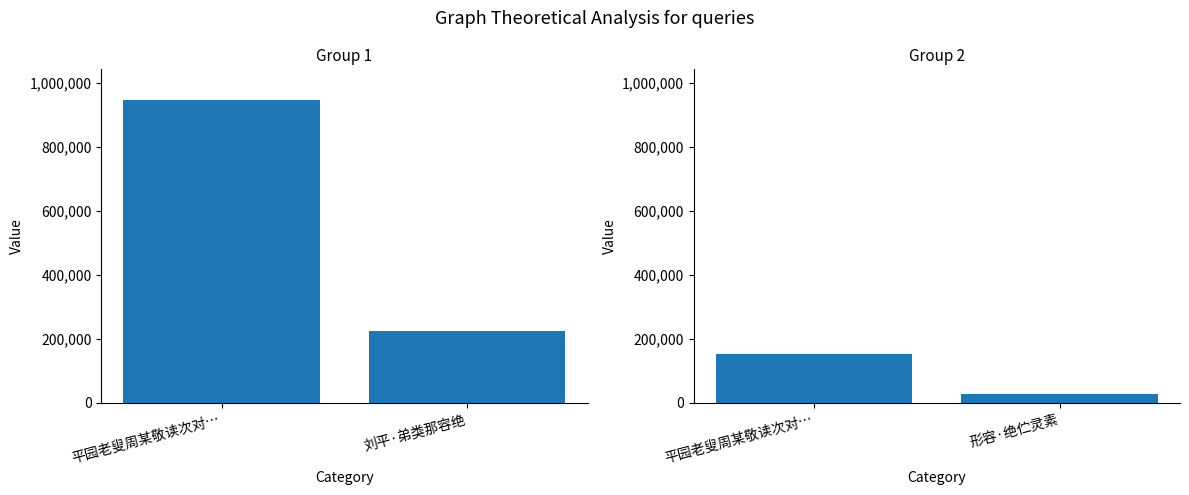

Rank the categories by value from highest to lowest.

平园老叟周某敬读次对…, 形容·绝伫灵素